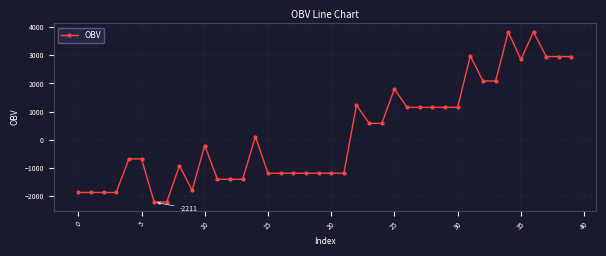

What is the minimum value shown in the chart?

-2210.5